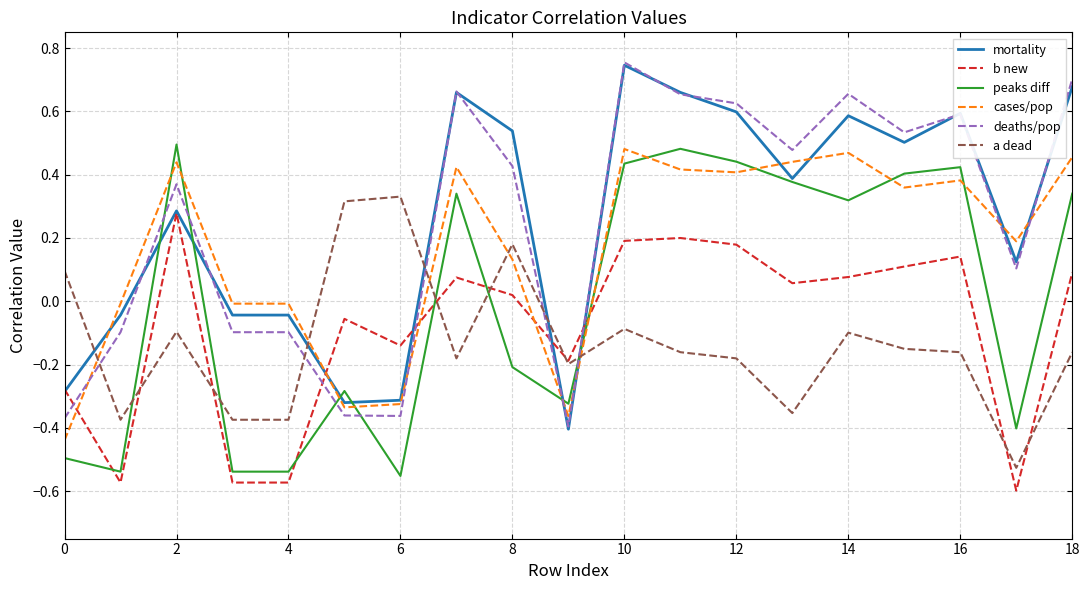

What is the difference between the maximum and minimum values in the mortality series?

1.2